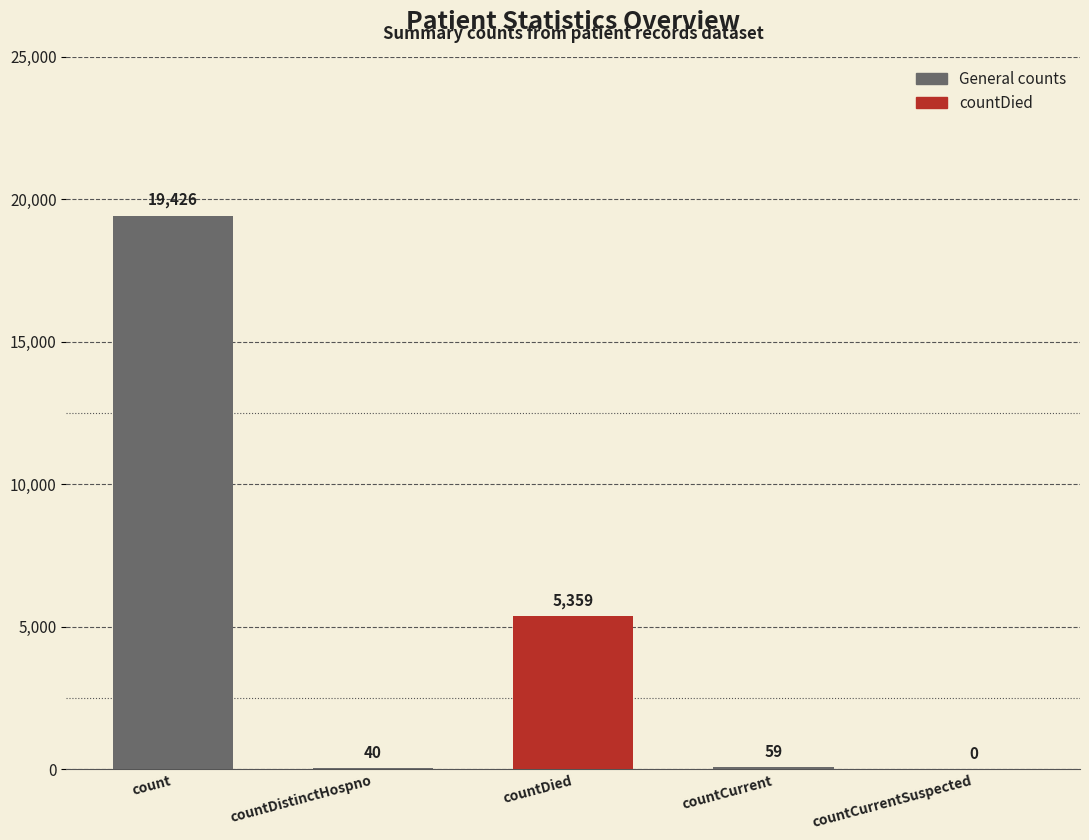

Are the bars grouped side by side (vs. stacked)?

No